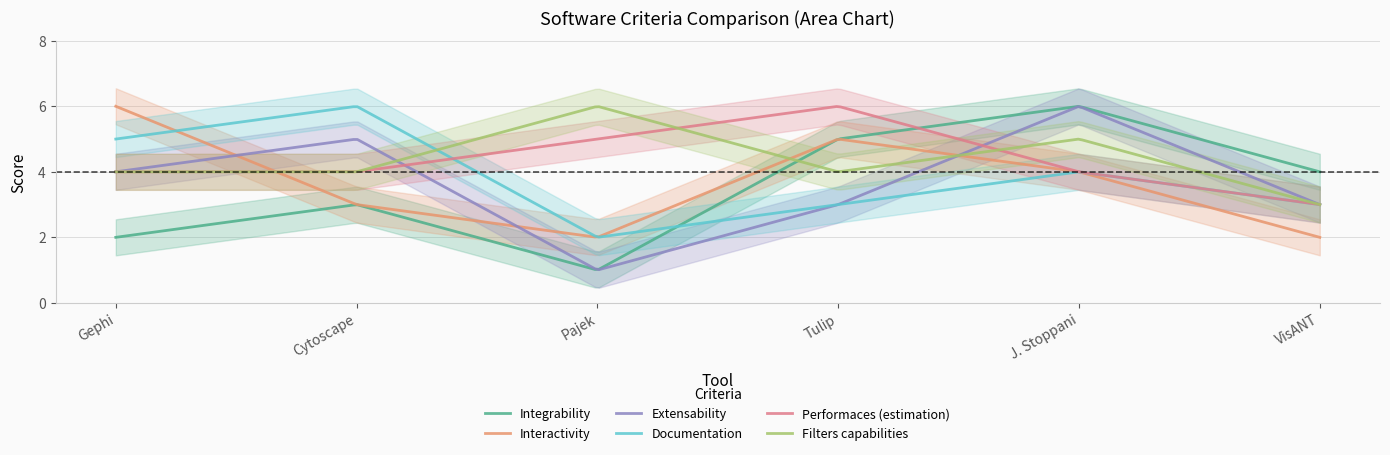

Reading left to right, transcribe all the data shown in this chart.

Integrability: 2	3	1	5	6	4
Interactivity: 6	3	2	5	4	2
Extensability: 4	5	1	3	6	3
Documentation: 5	6	2	3	4	3
Performaces (estimation): 4	4	5	6	4	3
Filters capabilities: 4	4	6	4	5	3